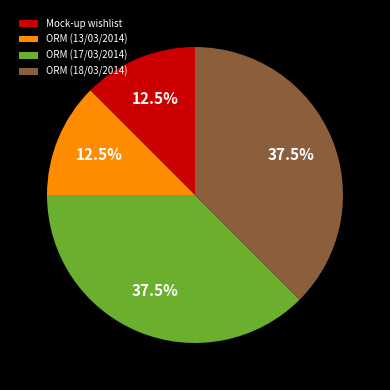

Does any single category account for the majority?

No